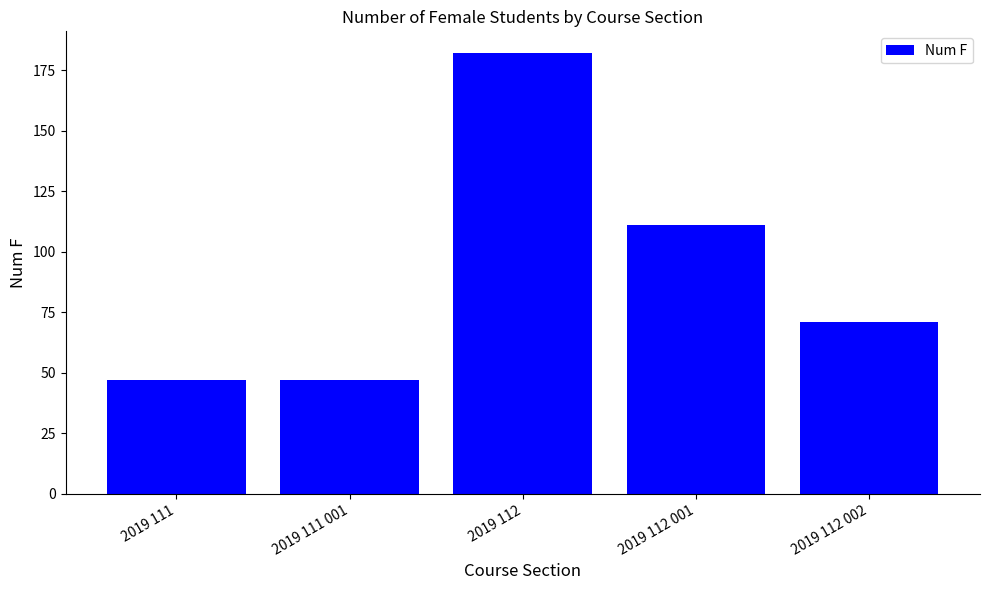

What is the difference between the maximum and second lowest values?

135